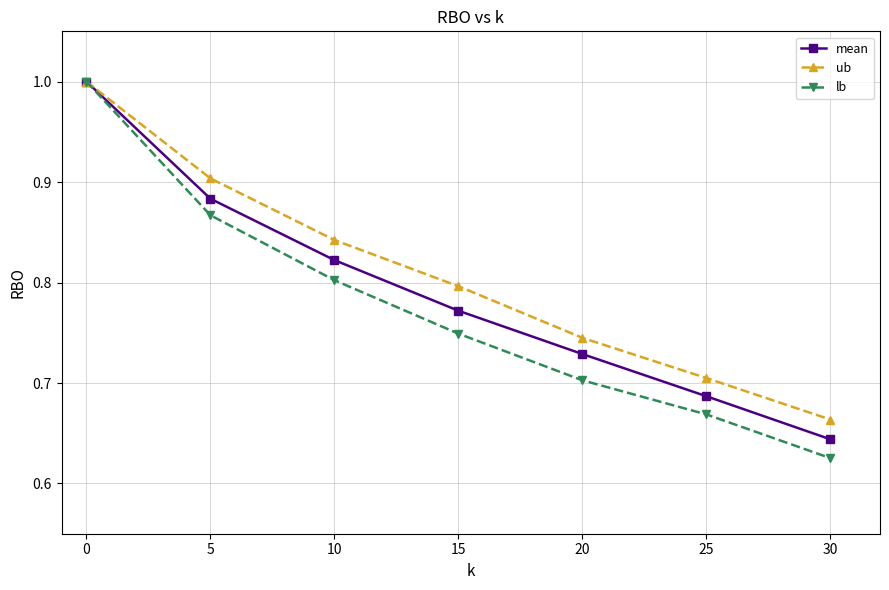

How many distinct data groups are displayed?

3